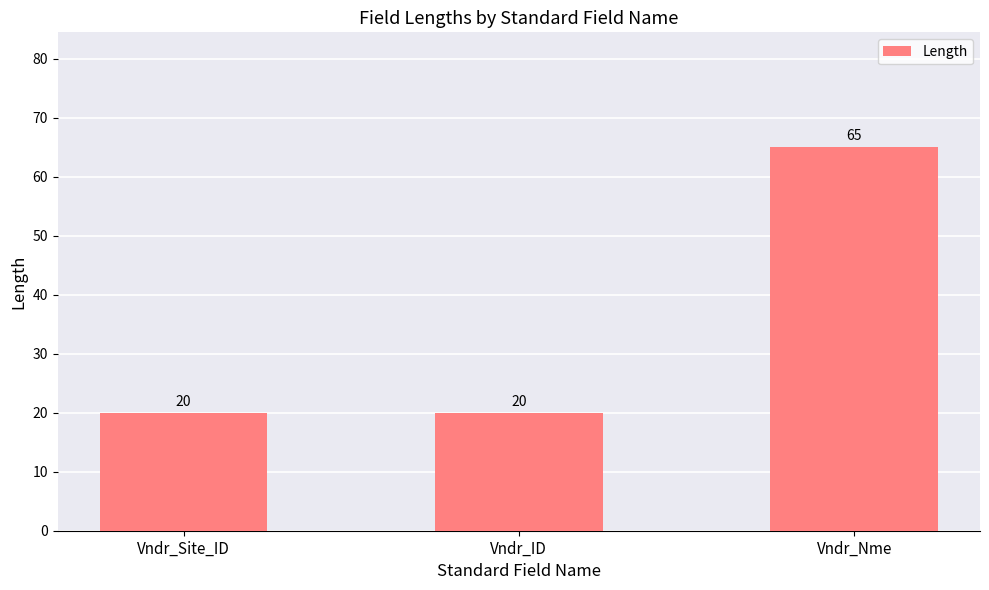

Is it true that the value at Vndr_Nme is 65?

True